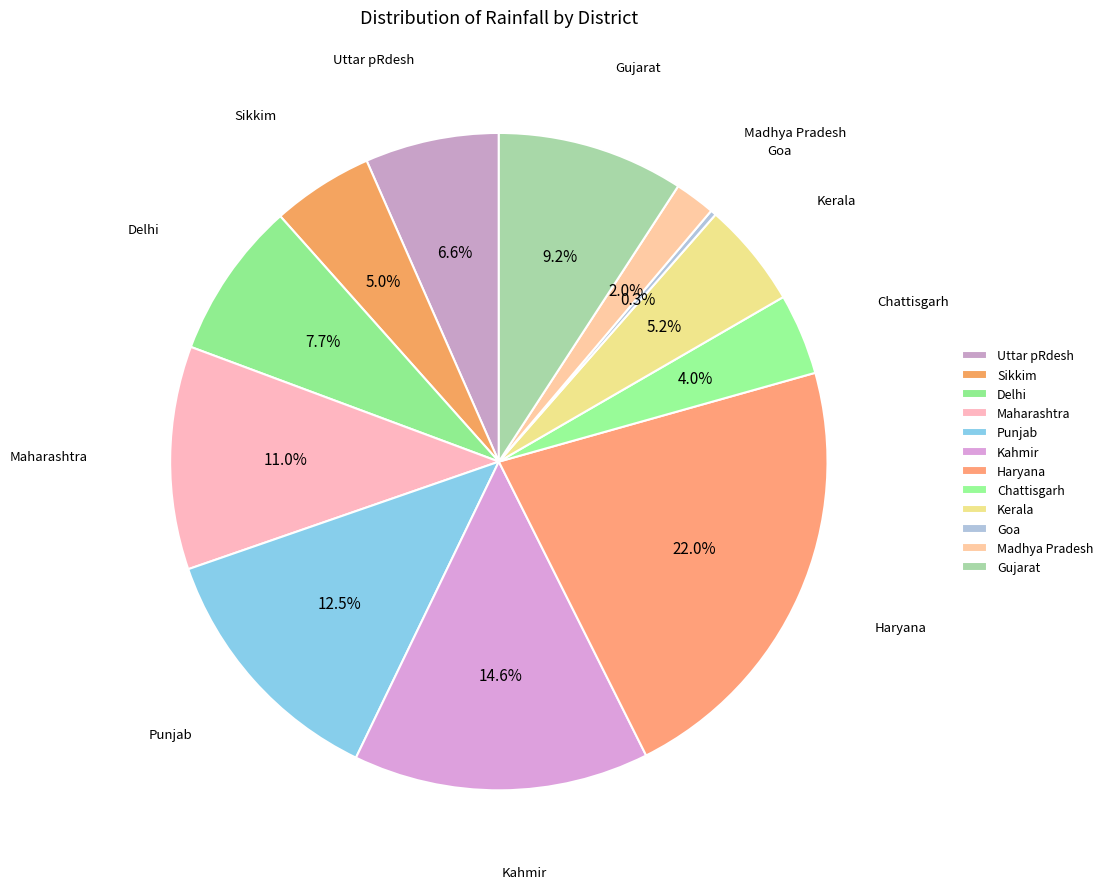

Is the sum of Maharashtra and Delhi greater than half?

No